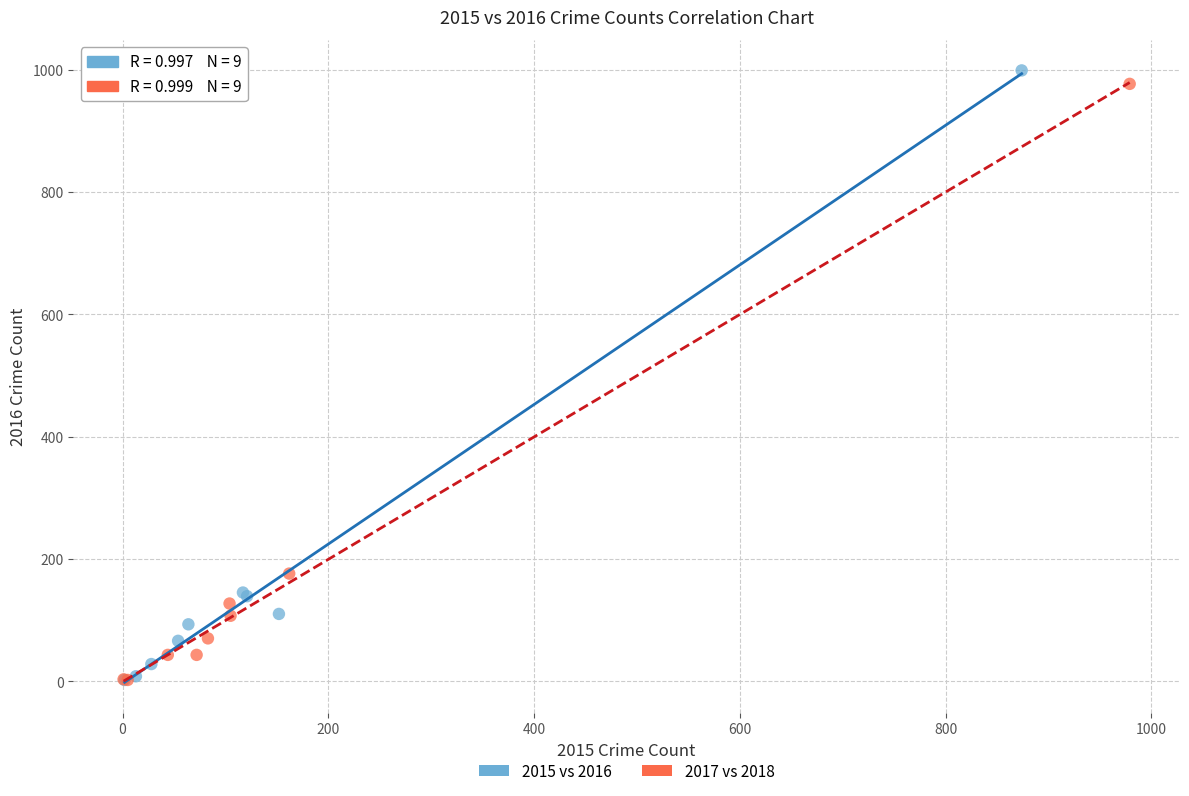

Which series has the largest Y range (max minus min)?

2015 vs 2016